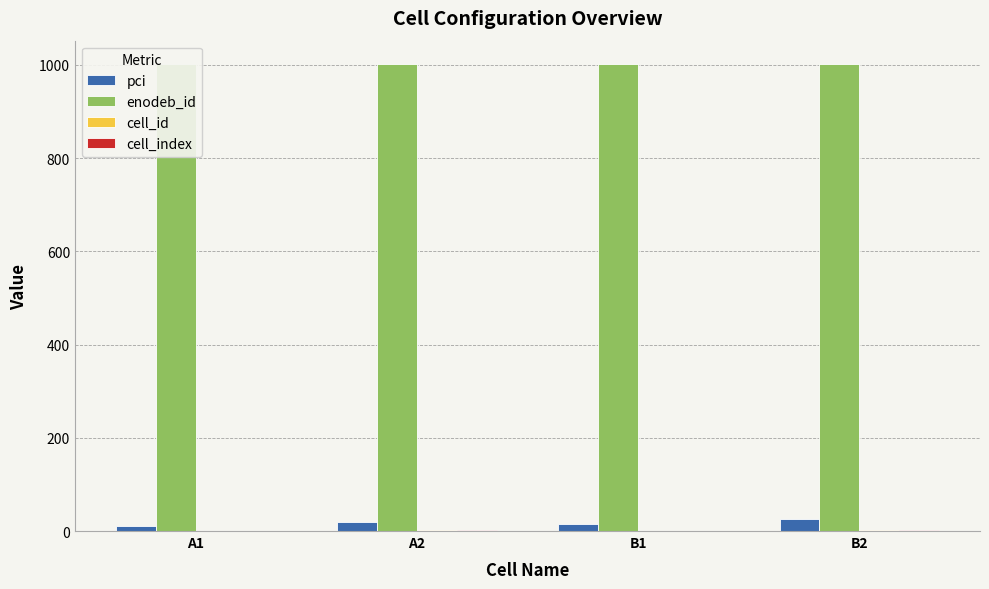

What is the difference between the maximum and second lowest values in the cell_id series?

1